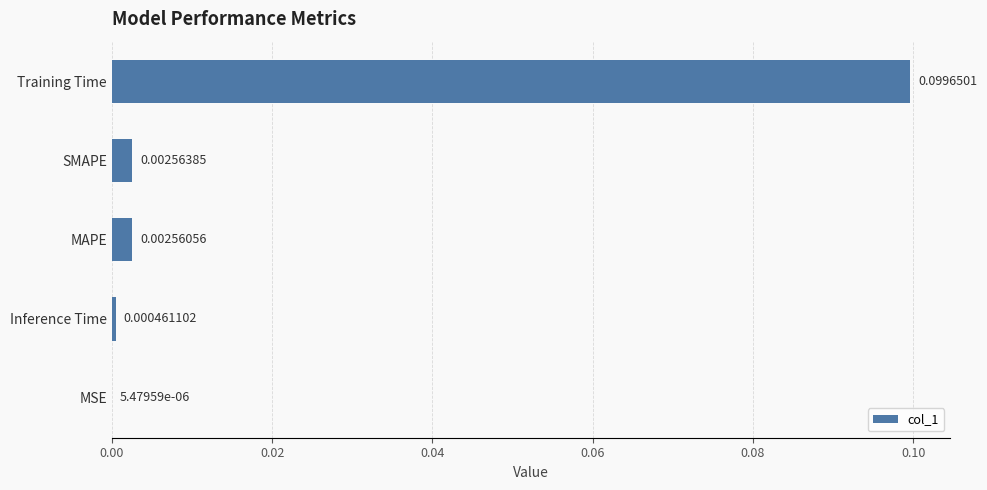

How many distinct data groups are displayed?

1